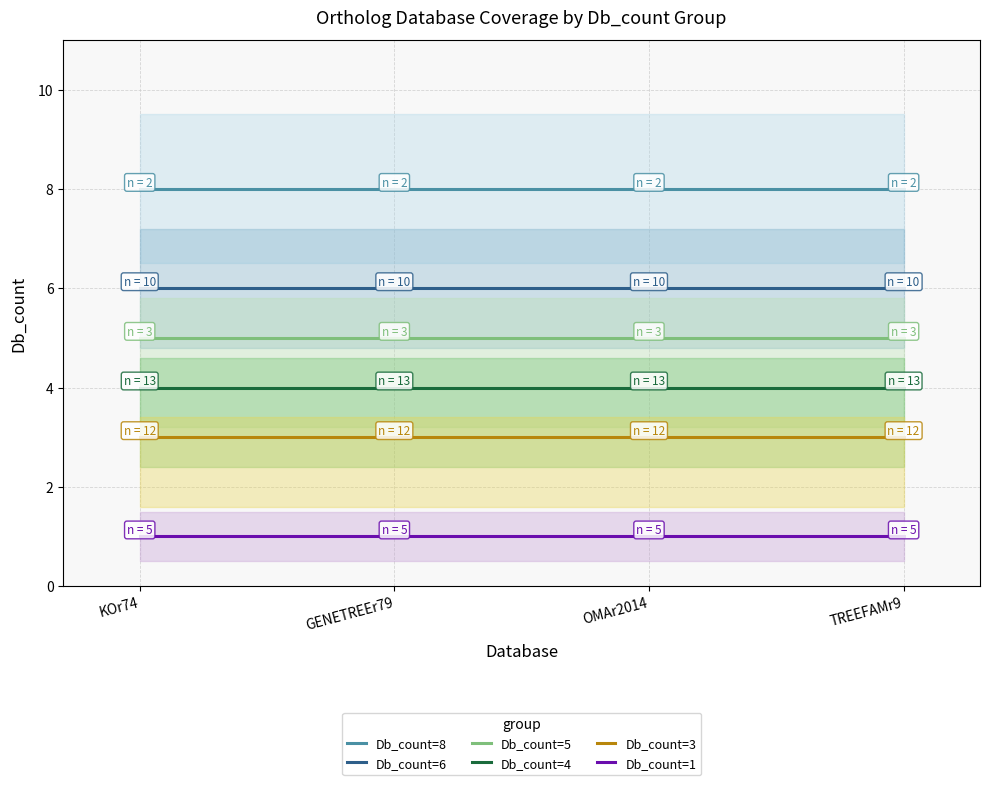

True or false: Db_count=1 and Db_count=4 intersect in this chart.

False